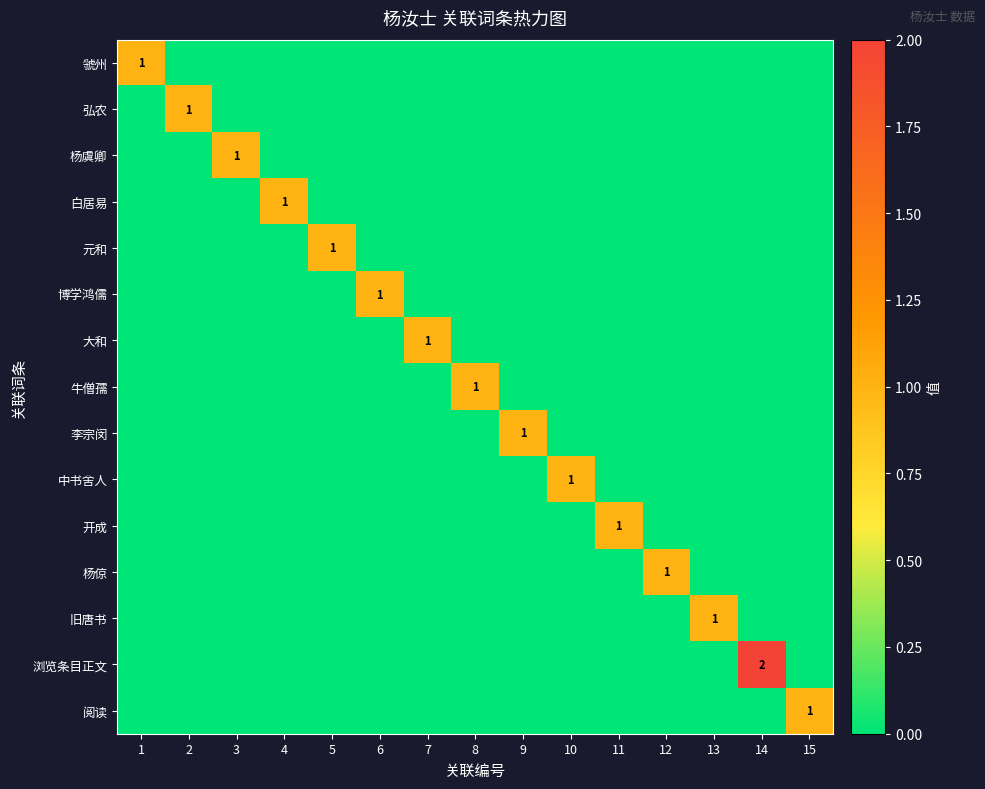

The value of 杨虞卿 at 3 is 0. True or false?

False